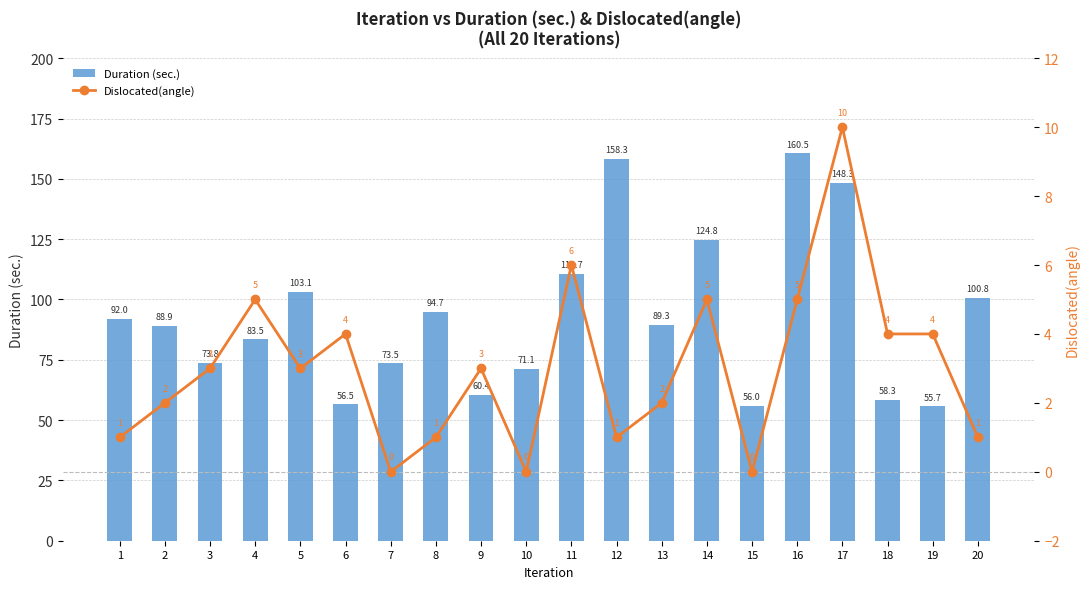

Between 1 and 19, which is larger?

1